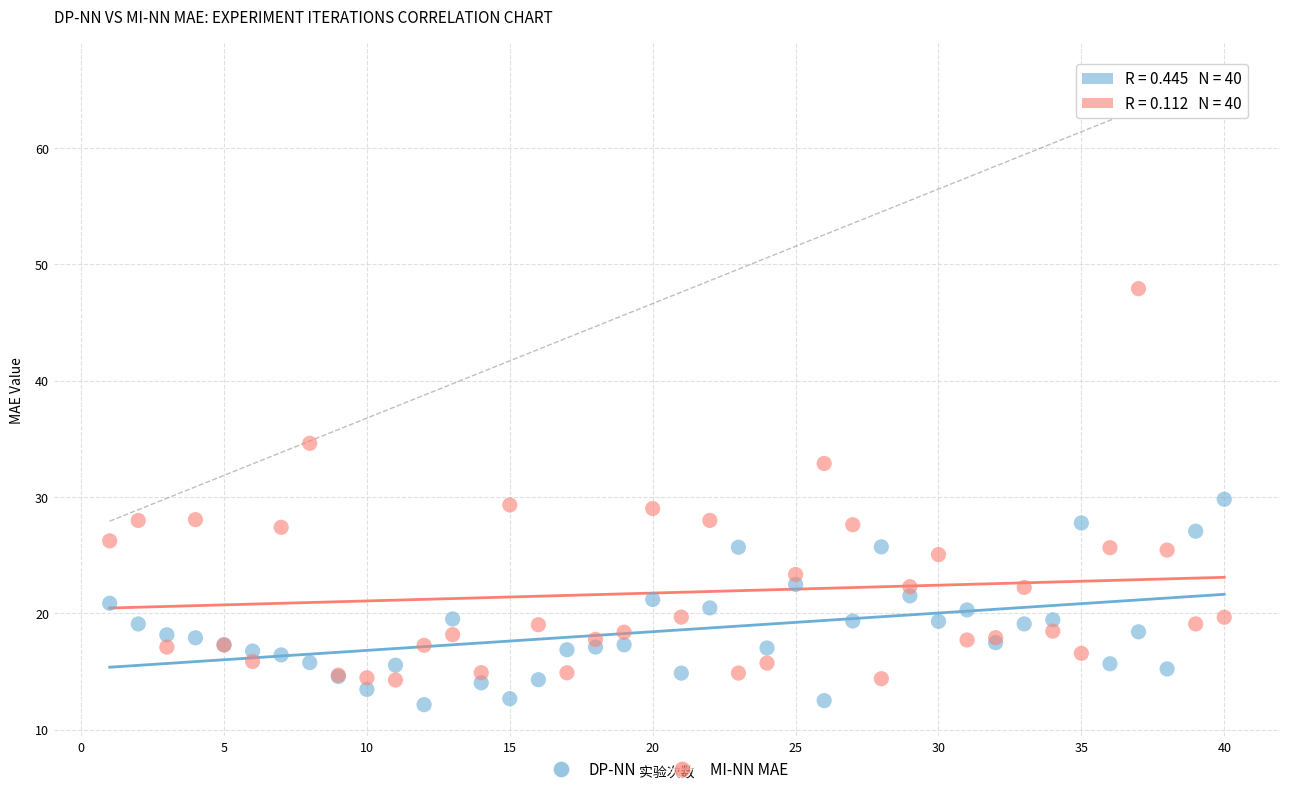

Which series has the widest spread of Y values?

MI-NN MAE